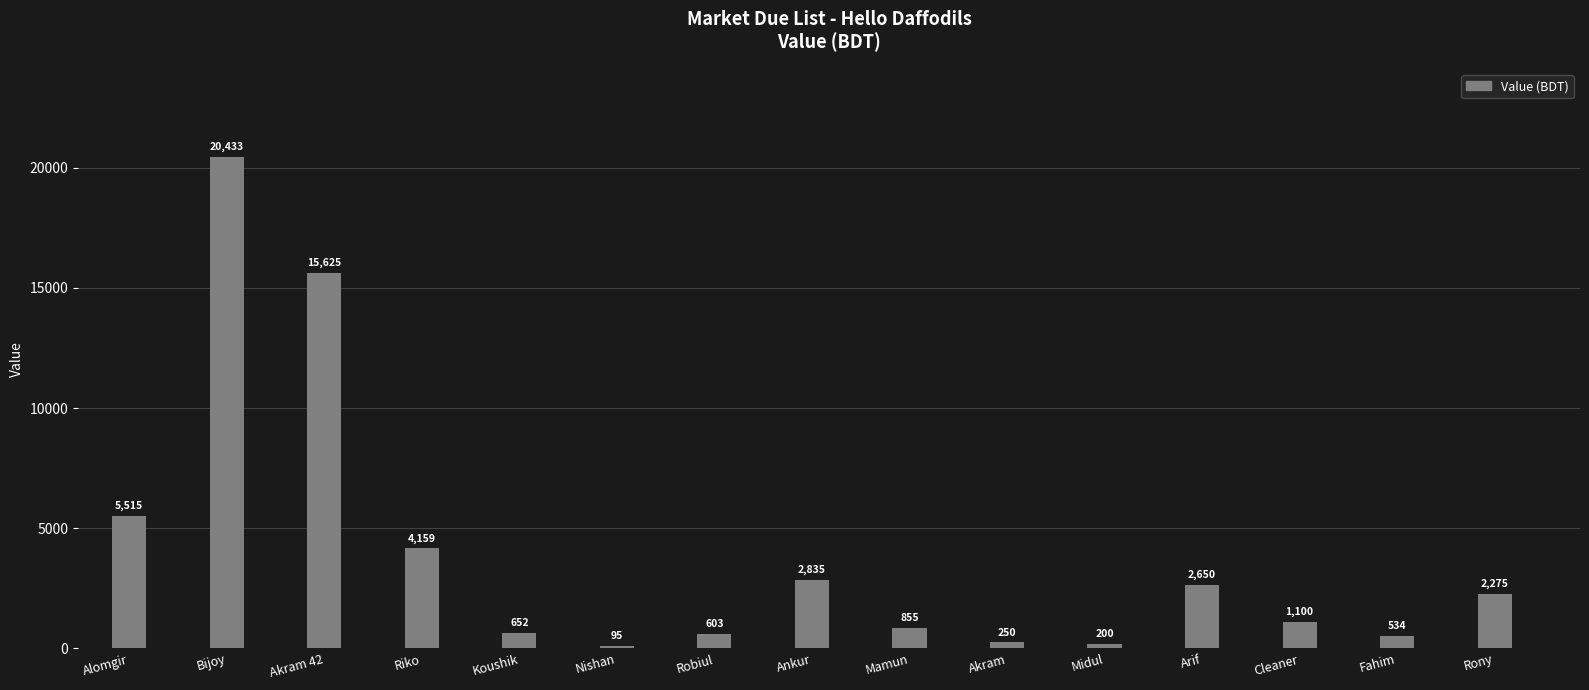

What is the label of the 12th bar from the right?

Riko